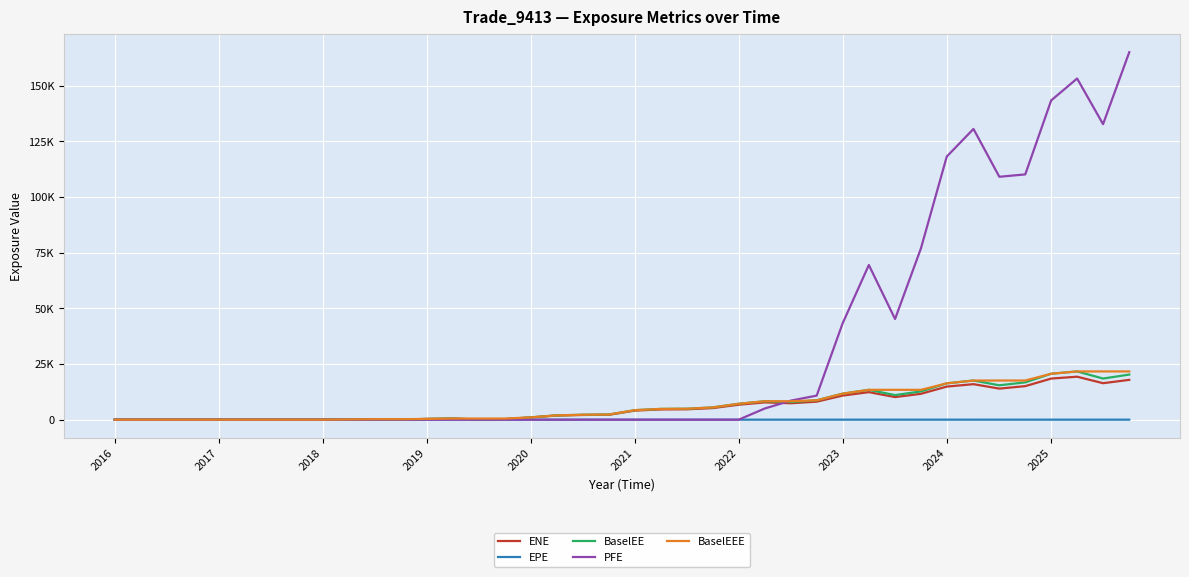

At how many categories does at least one series exceed 68022?

10